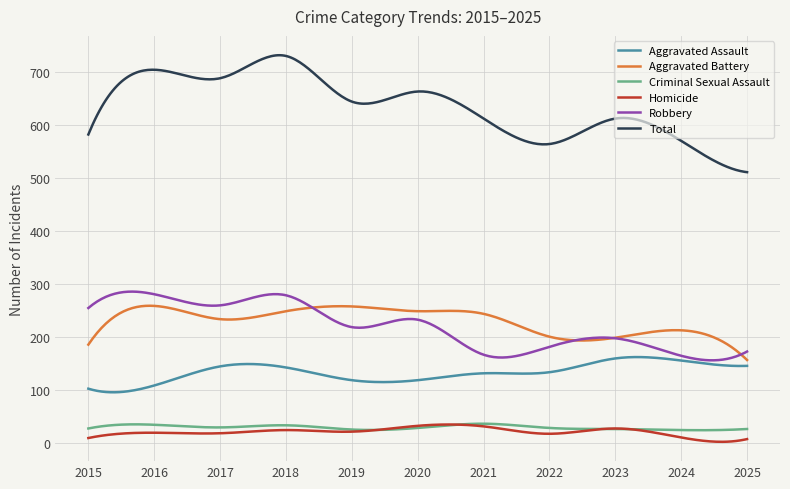

Which series has the largest range (max minus min)?

Total